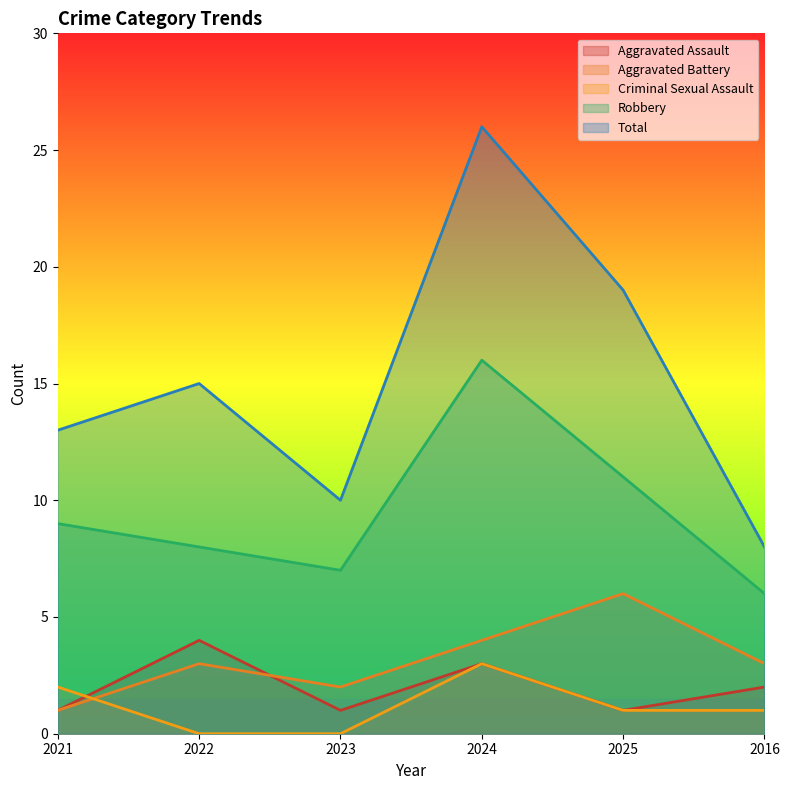

What is the lowest value of the Aggravated Battery series?

1